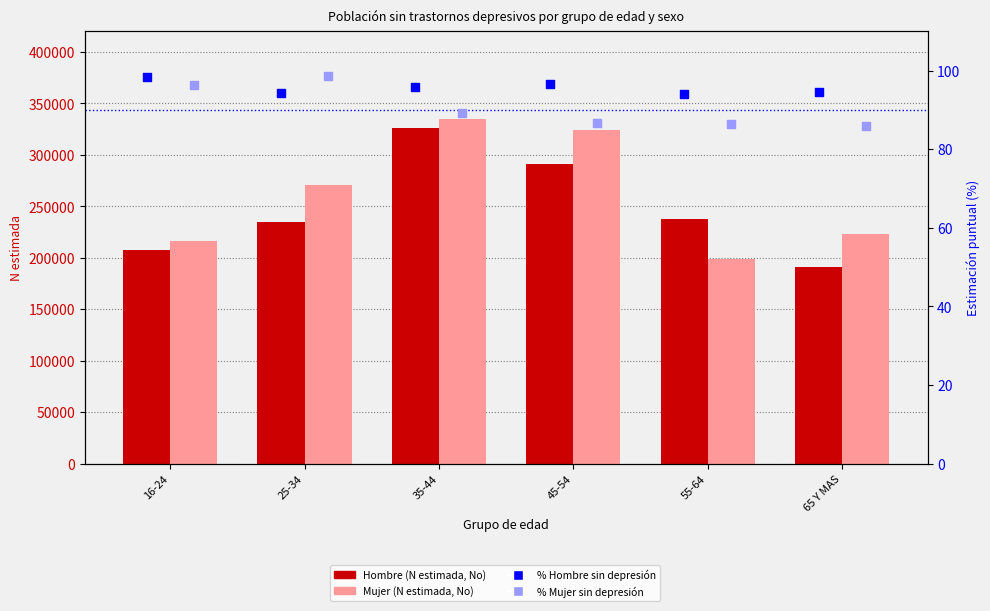

Which series has the largest total across all categories?

Mujer (N estimada, No)